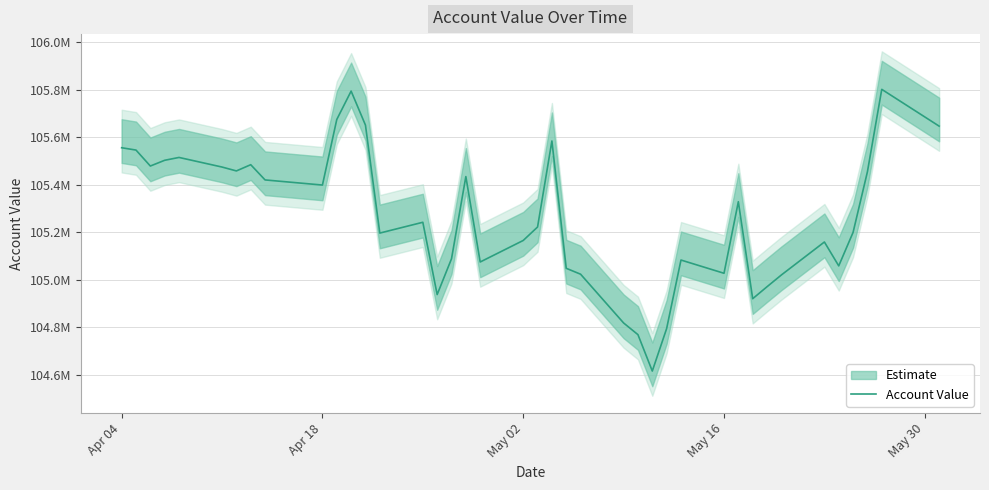

Reading left to right, transcribe all the data shown in this chart.

105556399.6	105546582.1	105479395.3	105503600.5	105515561.0	105475118.2	105458782.1	105485017.7	105420901.5	105399364.4	105675228.9	105794779.0	105651622.9	105197208.0	105242666.3	104938461.0	105089156.5	105434977.5	105075516.8	105166113.1	105222740.8	105584846.6	105048938.9	105024120.1	104818858.8	104769678.9	104616482.7	104795288.7	105083728.2	105027997.6	105329239.2	104920977.4	104971382.9	105020869.8	105159682.6	105059170.2	105200124.7	105455152.1	105802168.1	105647329.8